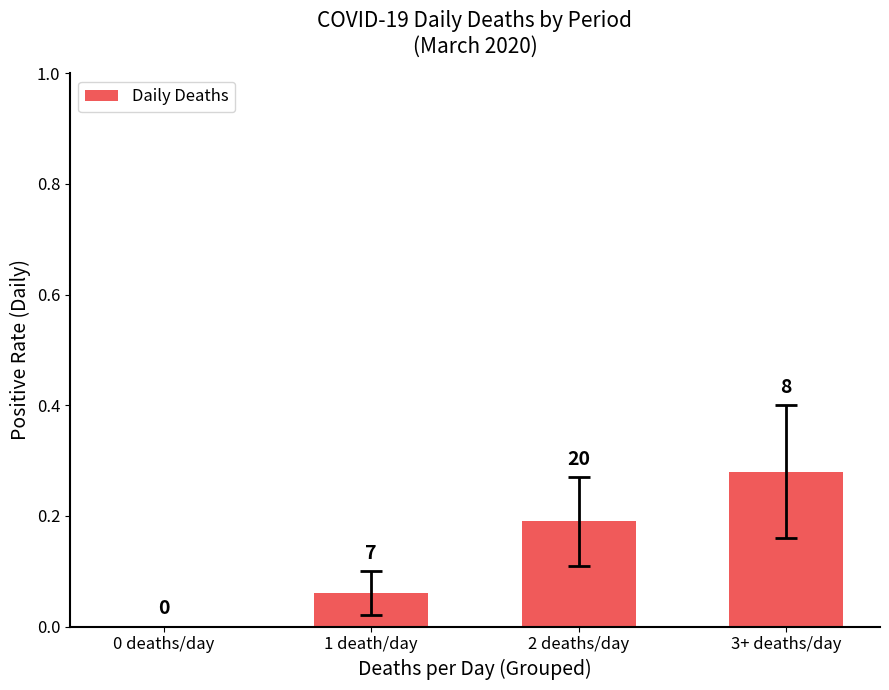

Reading right to left, list all the values displayed in this chart.

3+ deaths/day=0.3	2 deaths/day=0.2	1 death/day=0.1	0 deaths/day=0.0